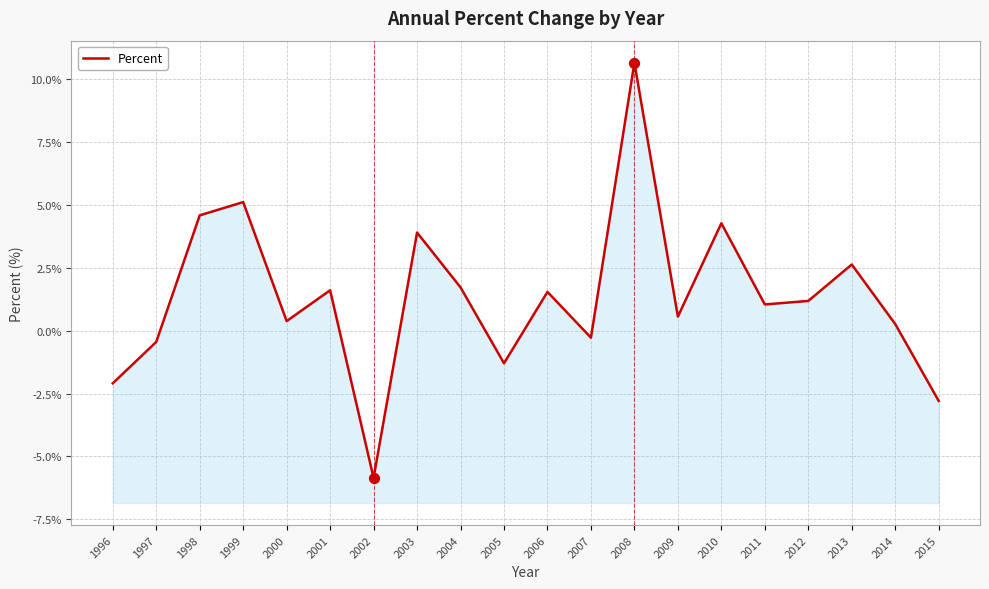

What is the change in value from 1999 to 2015?

-7.9